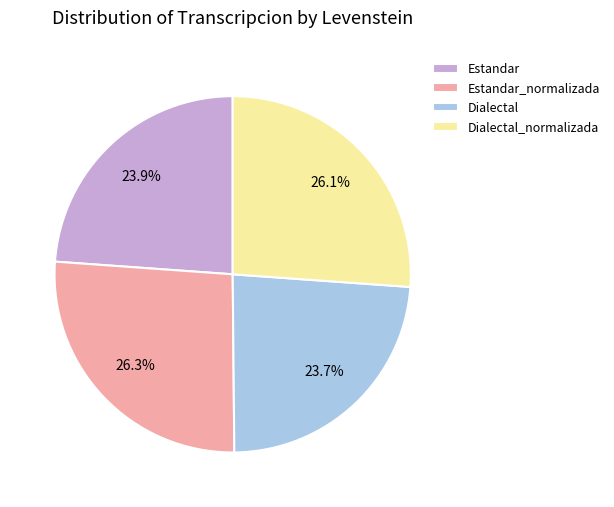

To the nearest percent, what is the difference between the Dialectal_normalizada and Dialectal slice percentages?

2%